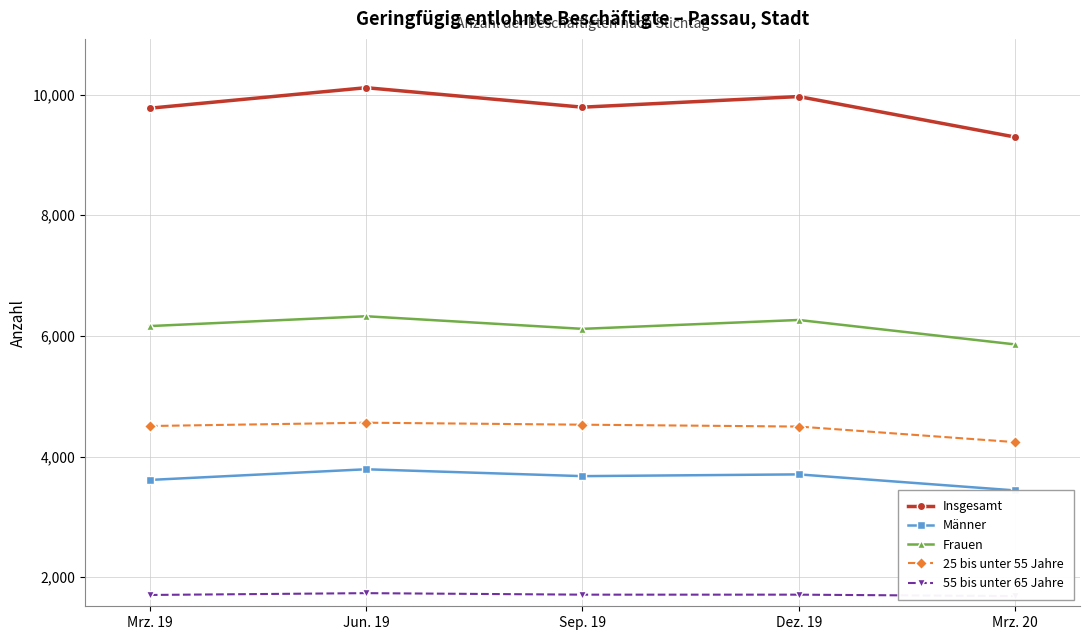

In Männer, how many points are higher than both neighbors (excluding endpoints)?

2